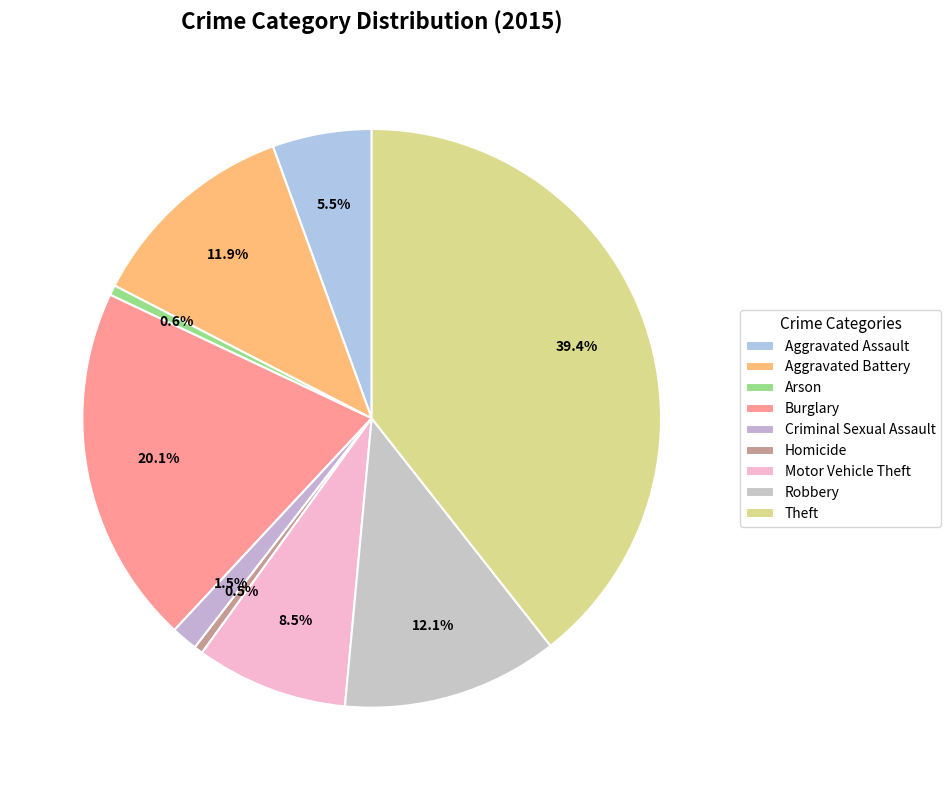

Which category has the smallest portion of the pie?

Homicide